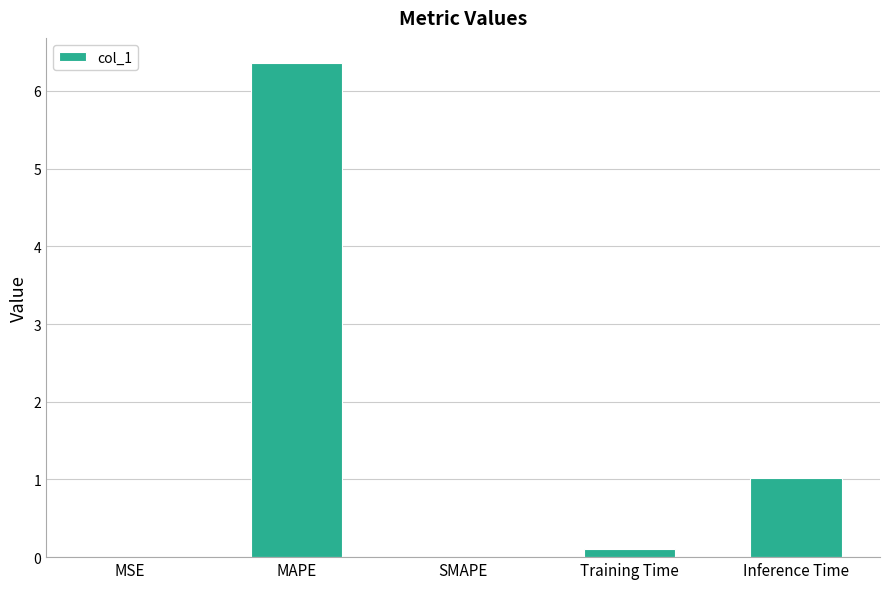

Is it true that the value at SMAPE is 0.0?

True